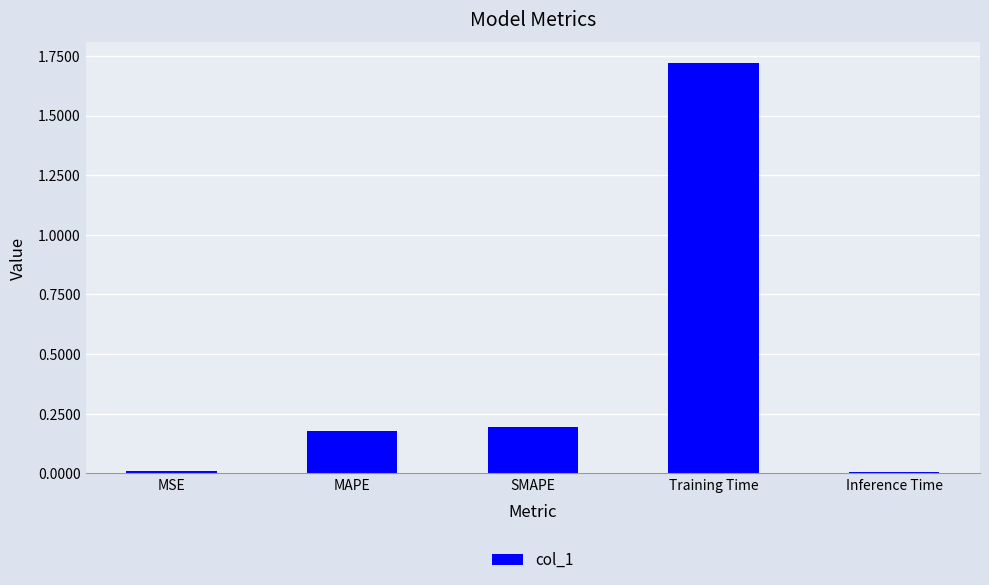

Are the bars grouped side by side (vs. stacked)?

No